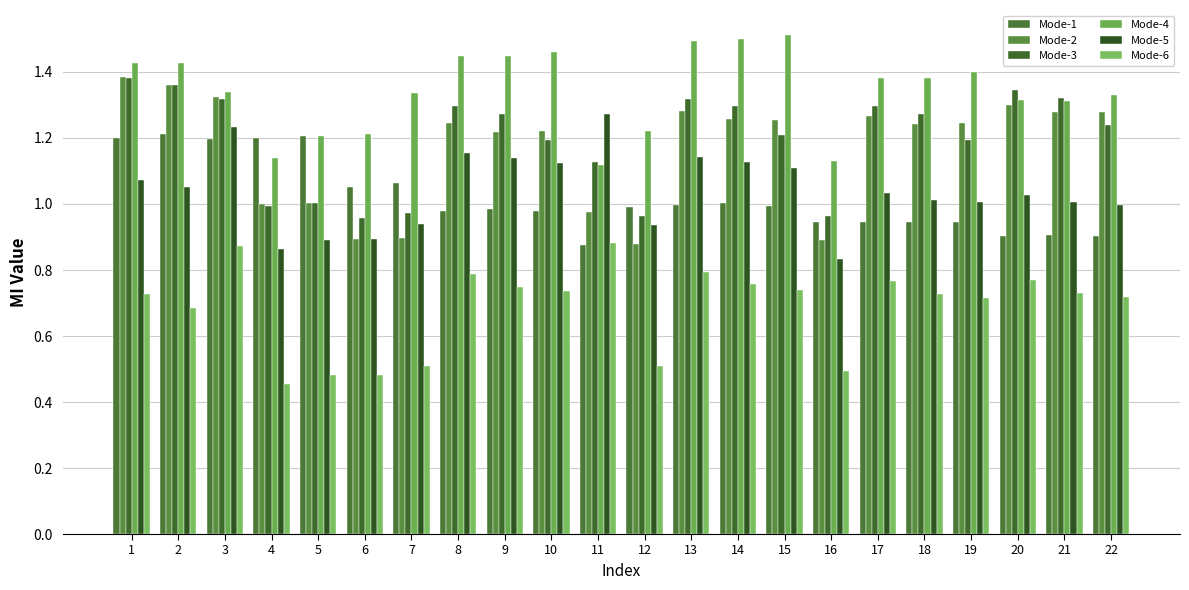

Reading left to right, extract all data points from this chart.

Mode-1: 1=1.2	2=1.2	3=1.2	4=1.2	5=1.2	6=1.1	7=1.1	8=1.0	9=1.0	10=1.0	11=0.9	12=1.0	13=1.0	14=1.0	15=1.0	16=0.9	17=0.9	18=0.9	19=0.9	20=0.9	21=0.9	22=0.9
Mode-2: 1=1.4	2=1.4	3=1.3	4=1.0	5=1.0	6=0.9	7=0.9	8=1.2	9=1.2	10=1.2	11=1.0	12=0.9	13=1.3	14=1.3	15=1.3	16=0.9	17=1.3	18=1.2	19=1.2	20=1.3	21=1.3	22=1.3
Mode-3: 1=1.4	2=1.4	3=1.3	4=1.0	5=1.0	6=1.0	7=1.0	8=1.3	9=1.3	10=1.2	11=1.1	12=1.0	13=1.3	14=1.3	15=1.2	16=1.0	17=1.3	18=1.3	19=1.2	20=1.3	21=1.3	22=1.2
Mode-4: 1=1.4	2=1.4	3=1.3	4=1.1	5=1.2	6=1.2	7=1.3	8=1.4	9=1.4	10=1.5	11=1.1	12=1.2	13=1.5	14=1.5	15=1.5	16=1.1	17=1.4	18=1.4	19=1.4	20=1.3	21=1.3	22=1.3
Mode-5: 1=1.1	2=1.1	3=1.2	4=0.9	5=0.9	6=0.9	7=0.9	8=1.2	9=1.1	10=1.1	11=1.3	12=0.9	13=1.1	14=1.1	15=1.1	16=0.8	17=1.0	18=1.0	19=1.0	20=1.0	21=1.0	22=1.0
Mode-6: 1=0.7	2=0.7	3=0.9	4=0.5	5=0.5	6=0.5	7=0.5	8=0.8	9=0.7	10=0.7	11=0.9	12=0.5	13=0.8	14=0.8	15=0.7	16=0.5	17=0.8	18=0.7	19=0.7	20=0.8	21=0.7	22=0.7